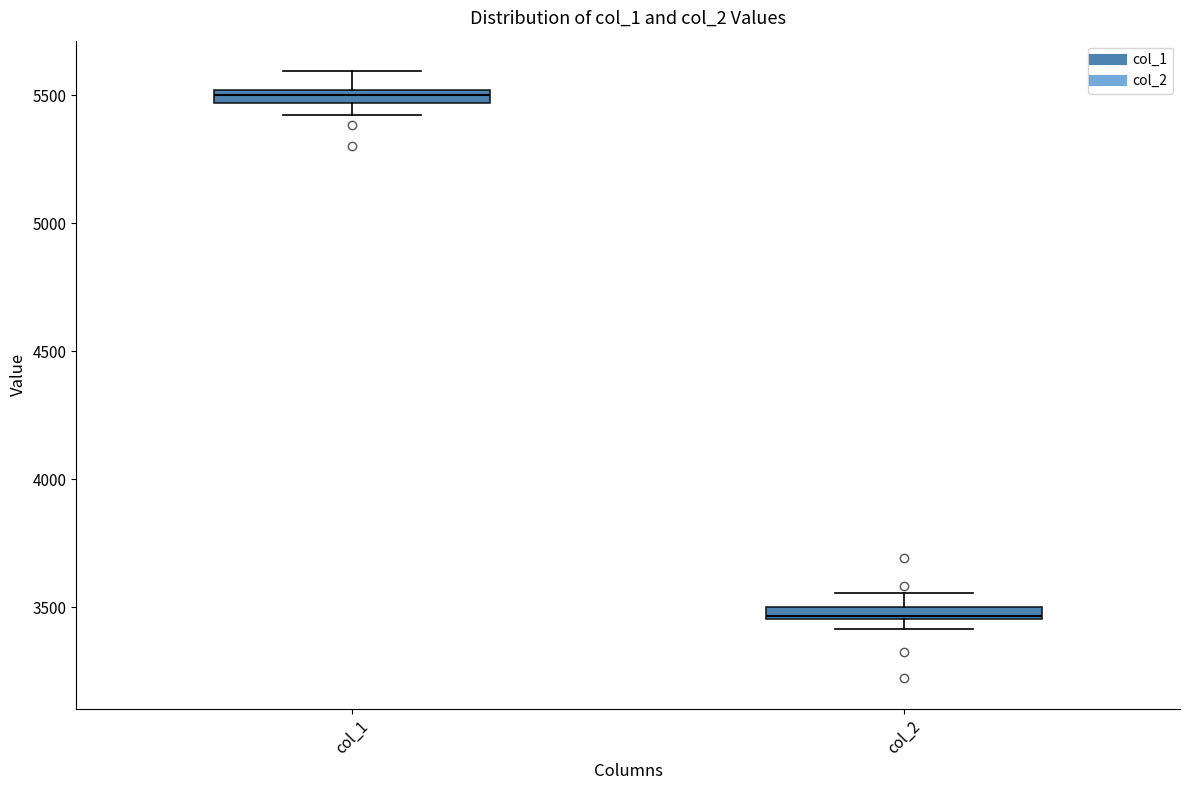

Which box has the lowest median line?

col_2